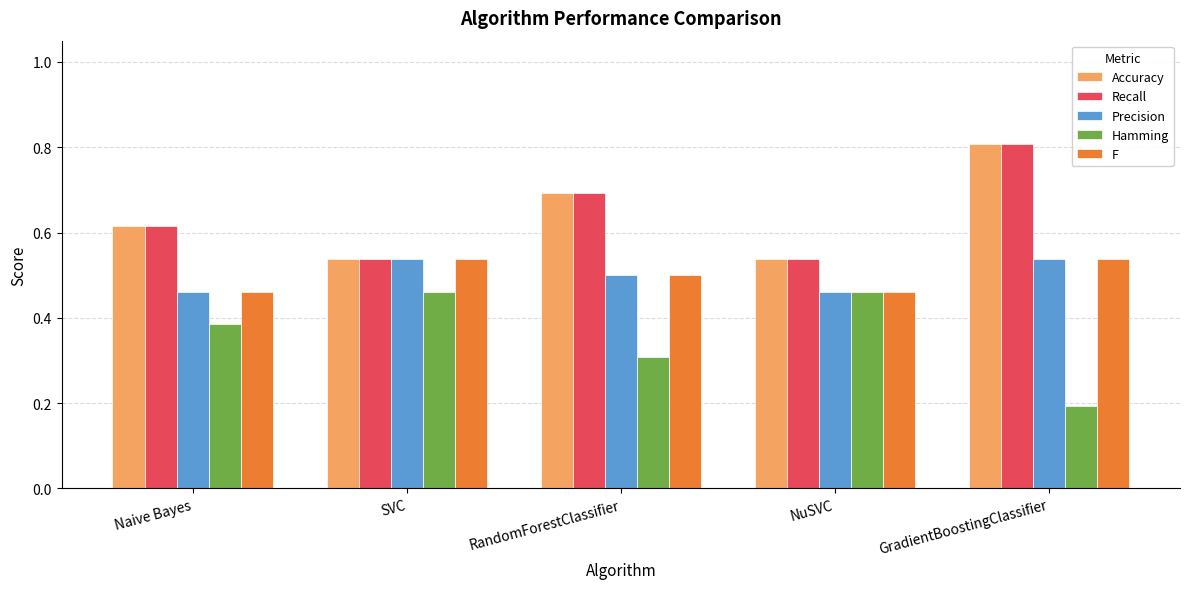

At which category does the chart reach its minimum across all series?

GradientBoostingClassifier